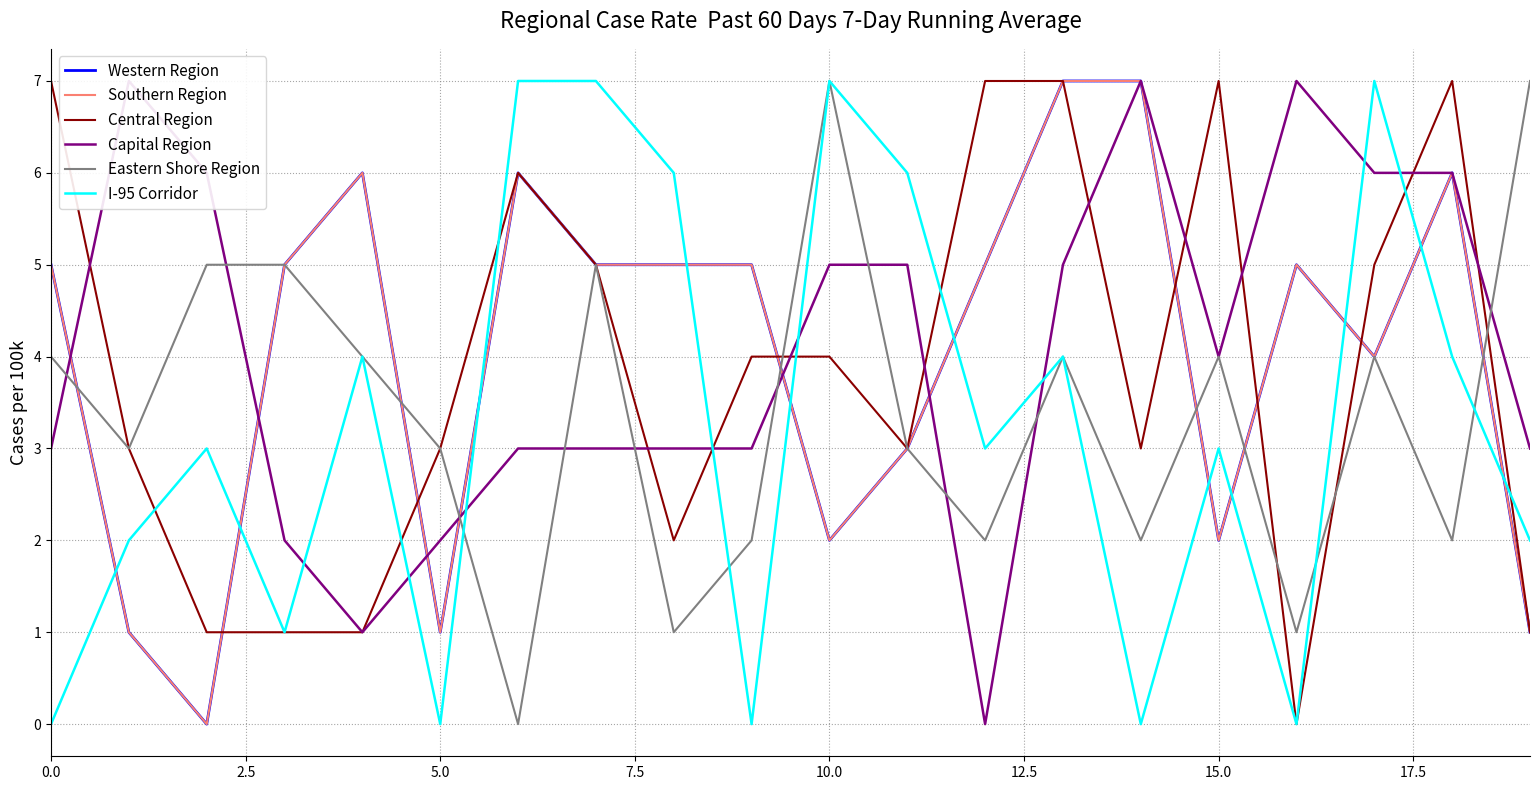

At 10, list the series in order from largest to smallest.

Eastern Shore Region, I-95 Corridor, Capital Region, Central Region, Western Region, Southern Region